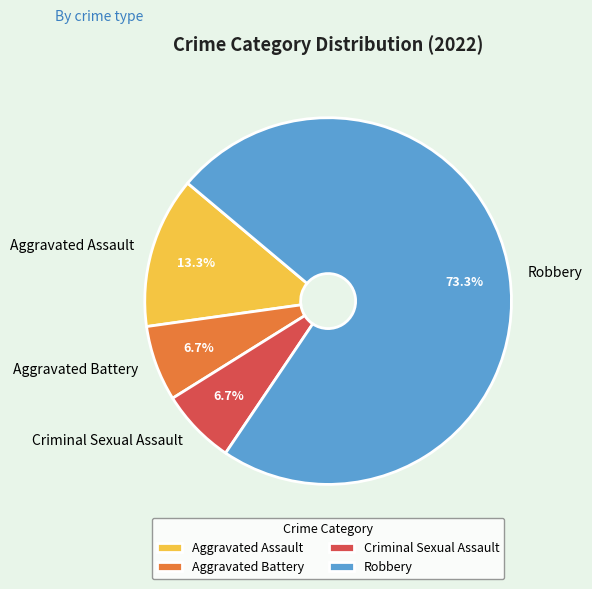

Does any single category account for the majority?

Yes